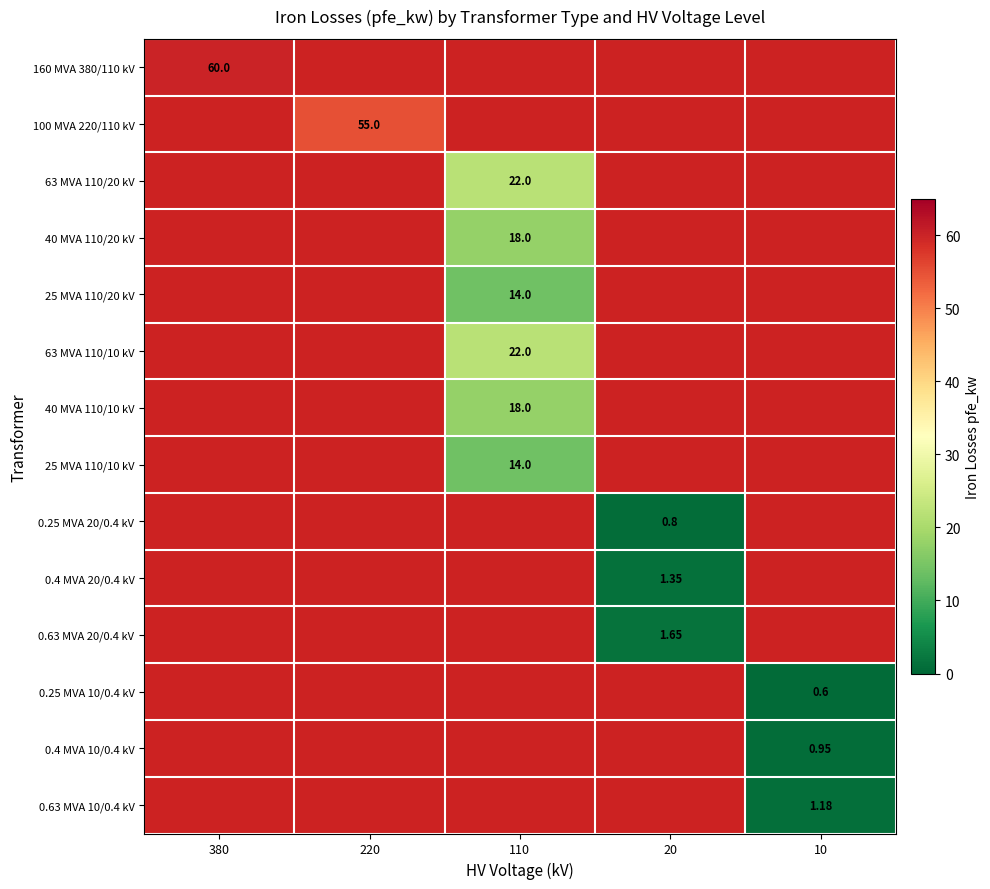

What is the maximum value for 25 MVA 110/20 kV?

14.0